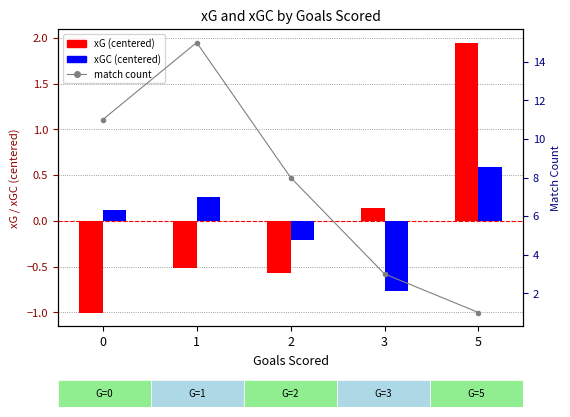

What is the difference between the maximum and minimum values in the count series?

14.0